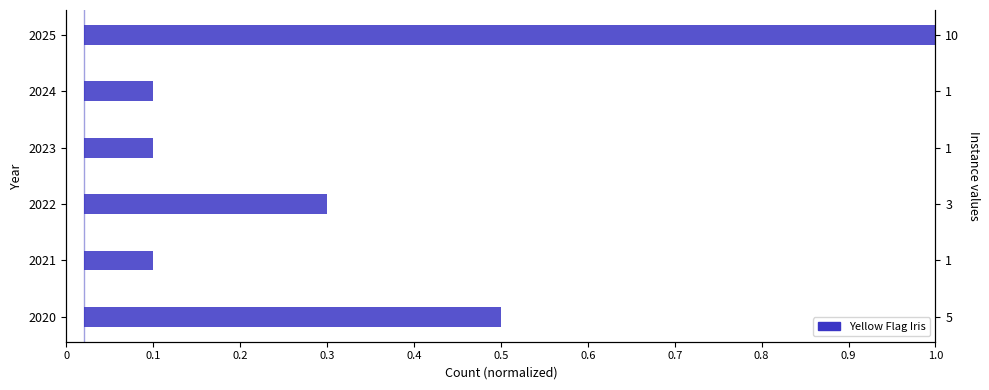

What is the difference between the values at 2020 and 2023?

0.4